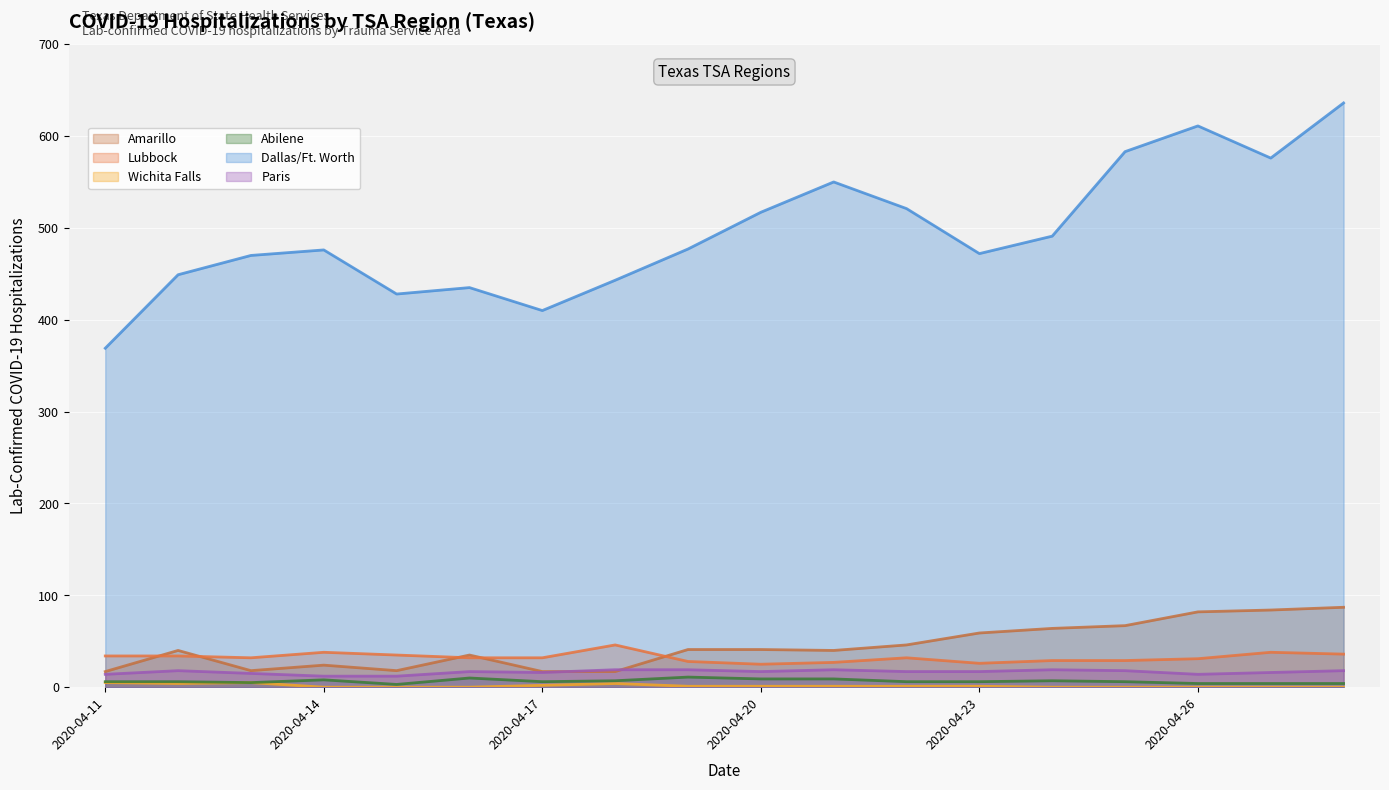

Where does the Dallas/Ft. Worth series first go above 477?

2020-04-20